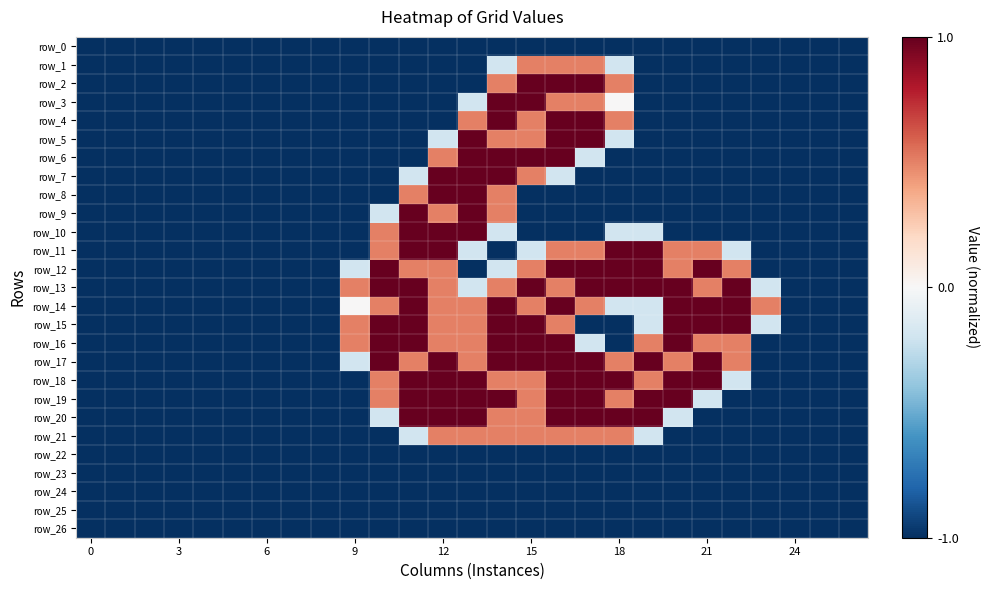

How many negative values does the row_8 series have?

23